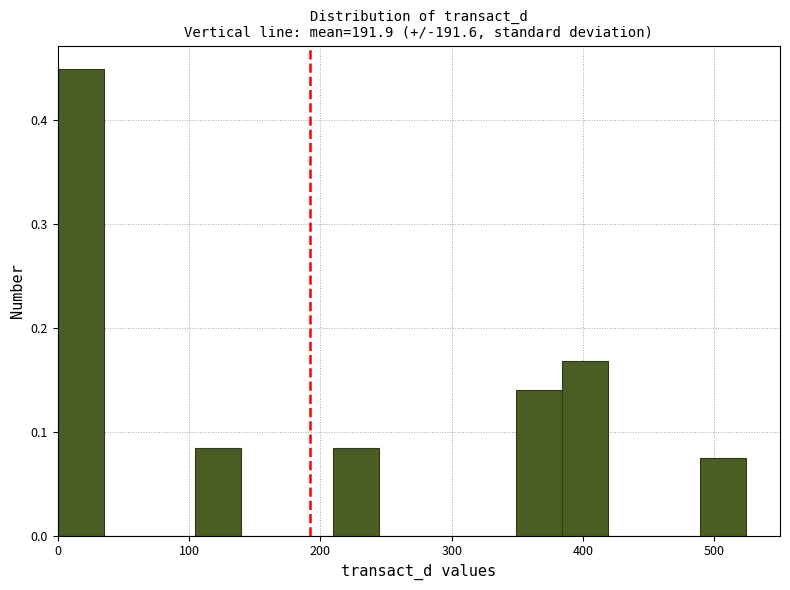

Around what value on the x-axis is the tallest bar? Give the approximate position of its centre, as read against the axis.

20